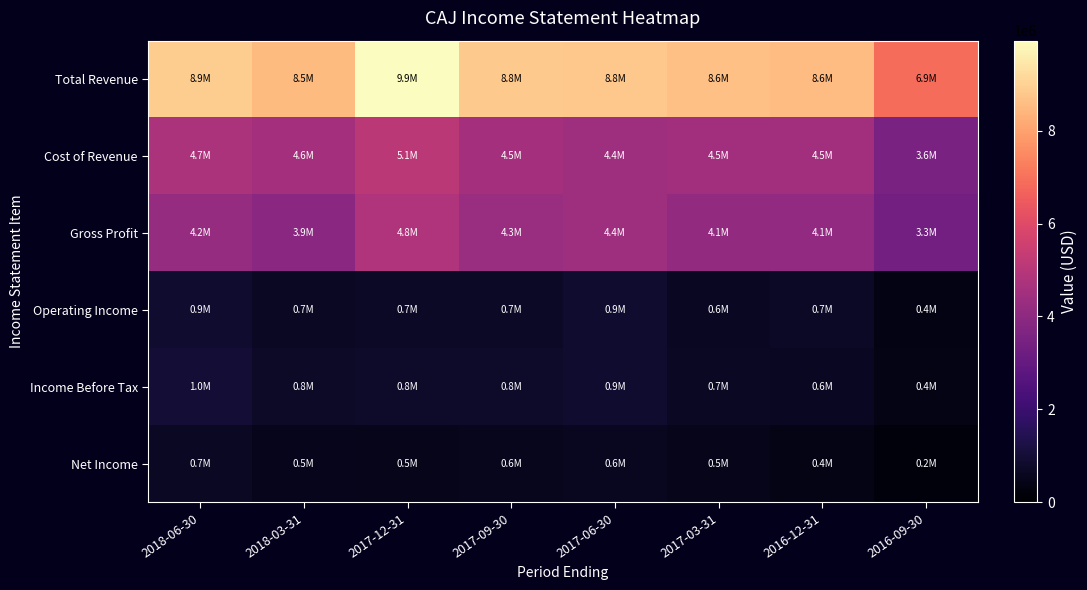

Which has a higher value, 2016-12-31 or 2018-03-31?

2016-12-31